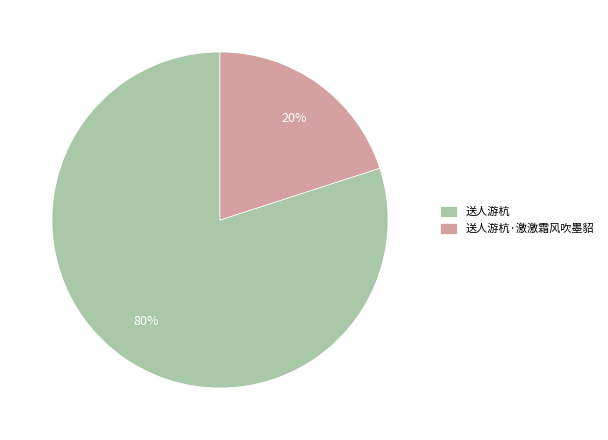

Count the number of slices in the pie.

2